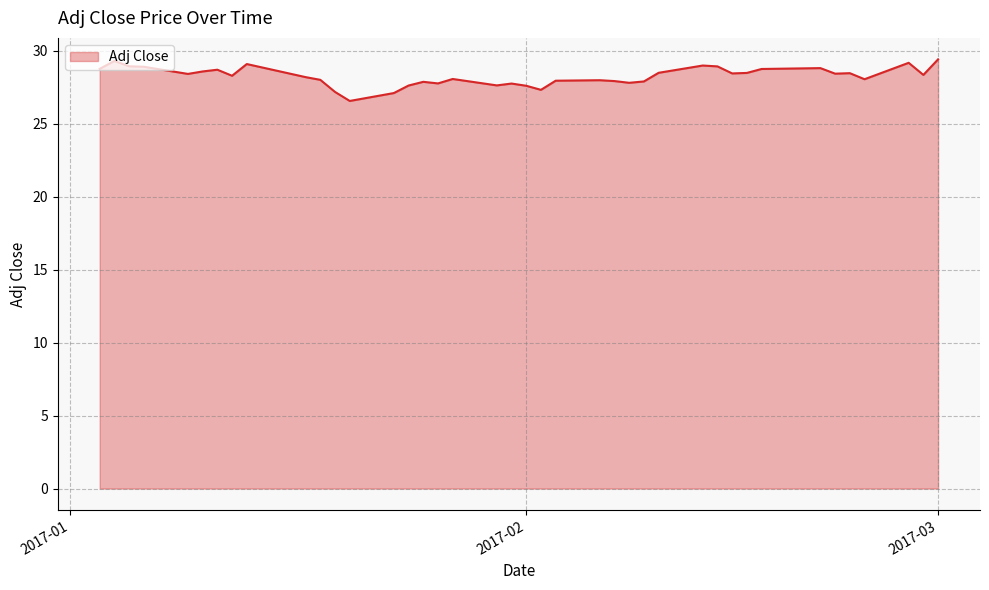

What is the difference between the maximum and minimum values?

2.9